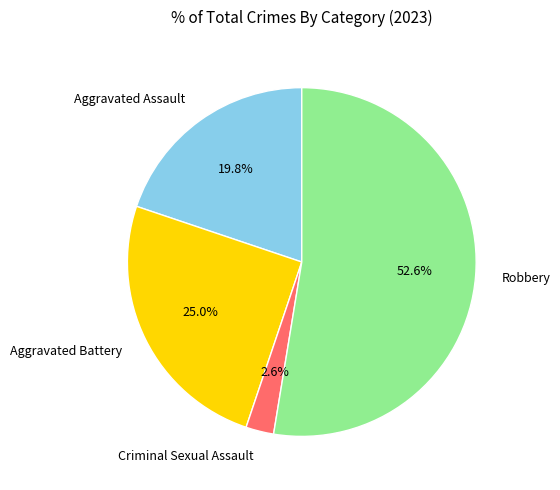

Which has a higher value, Aggravated Battery or Aggravated Assault?

Aggravated Battery